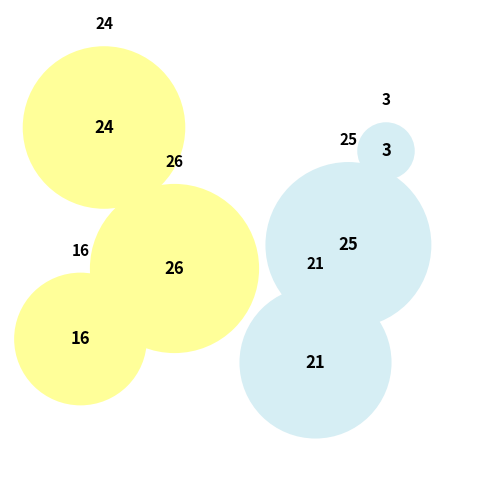

Which category has the smallest portion of the pie?

3